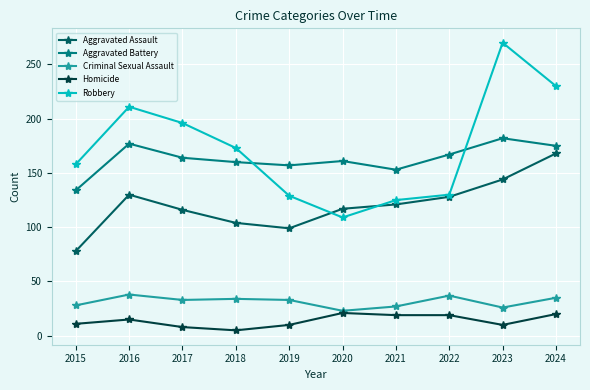

What is the spread (max minus min) of values at 2016?

196